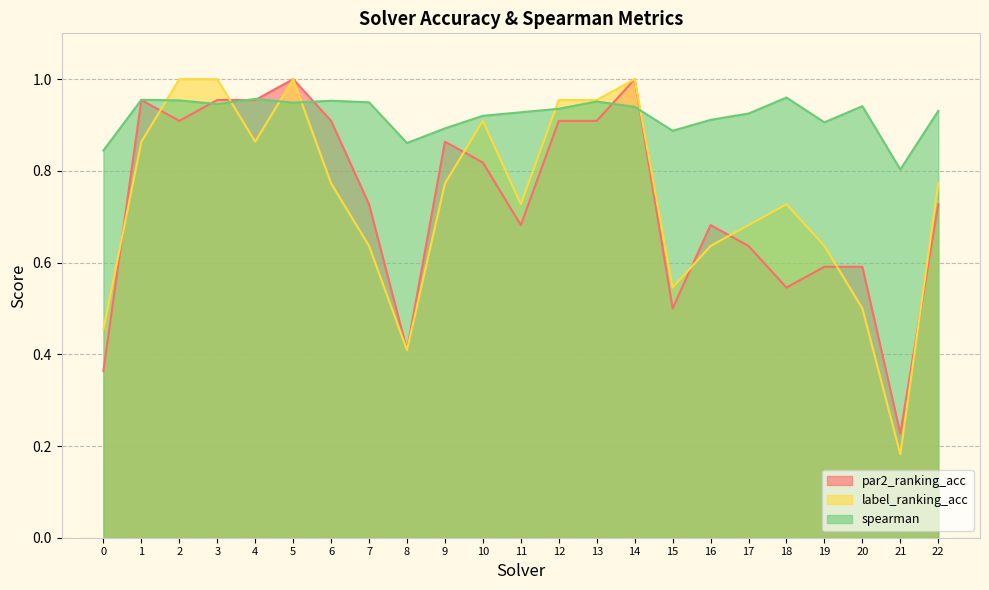

What is the difference between the maximum and second lowest values in the spearman series?

0.1